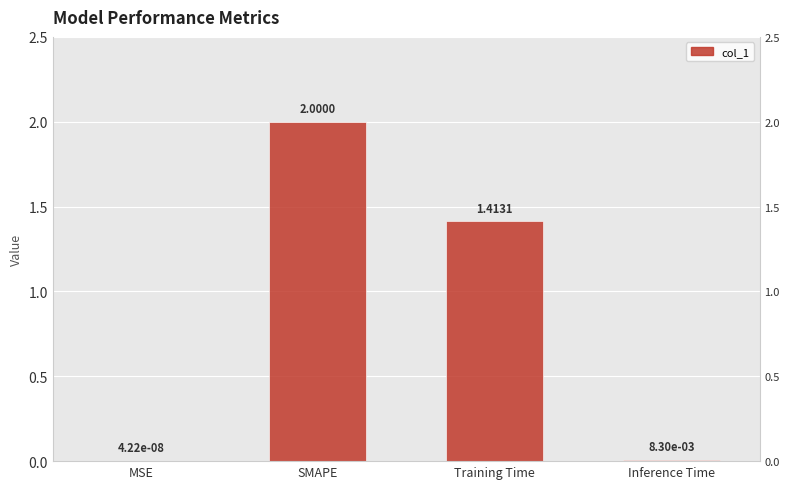

Count the number of values greater than 1.

2